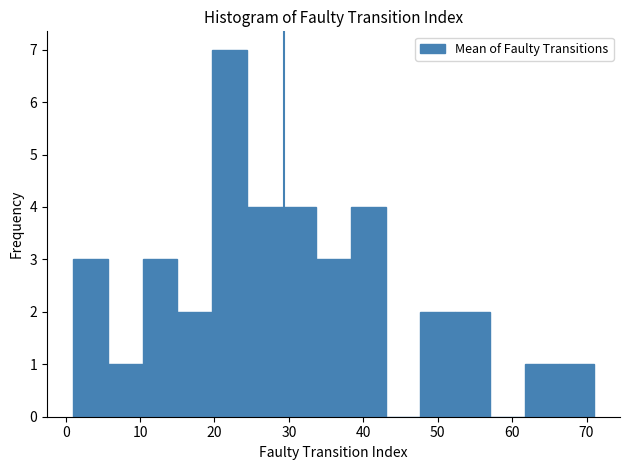

Reading left to right, list every bar in this chart as the range it spans on the x-axis followed by its height. Neither the bar edges nor the heights are printed on the chart, so give them approximately, as read against the axes.

1 to 6: 3
6 to 10: 1
10 to 15: 3
15 to 20: 2
20 to 24: 7
24 to 29: 4
29 to 34: 4
34 to 38: 3
38 to 43: 4
43 to 48: 0
48 to 52: 2
52 to 57: 2
57 to 62: 0
62 to 66: 1
66 to 71: 1